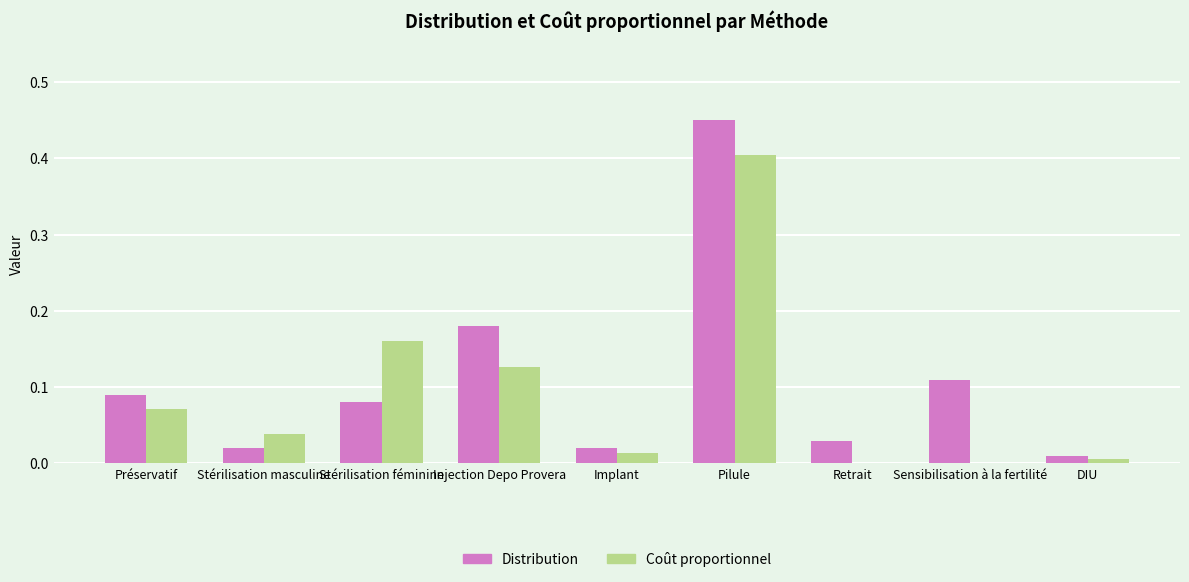

Is the value of Distribution at Pilule greater than the value of Coût proportionnel at Préservatif?

Yes